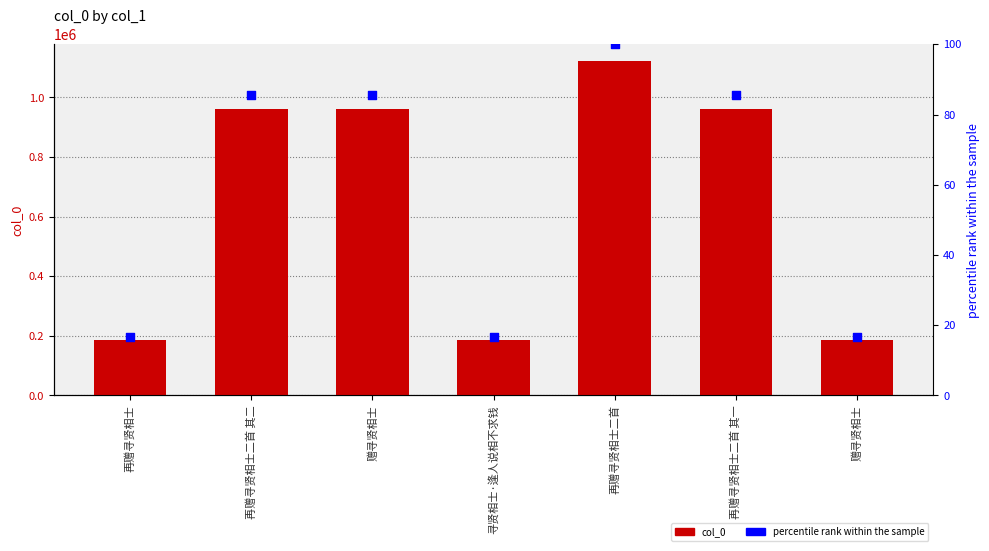

Is the value of percentile rank within the sample at 寻贤相士·逢人说相不求钱 greater than the value of col_0 at 再赠寻贤相士二首?

No